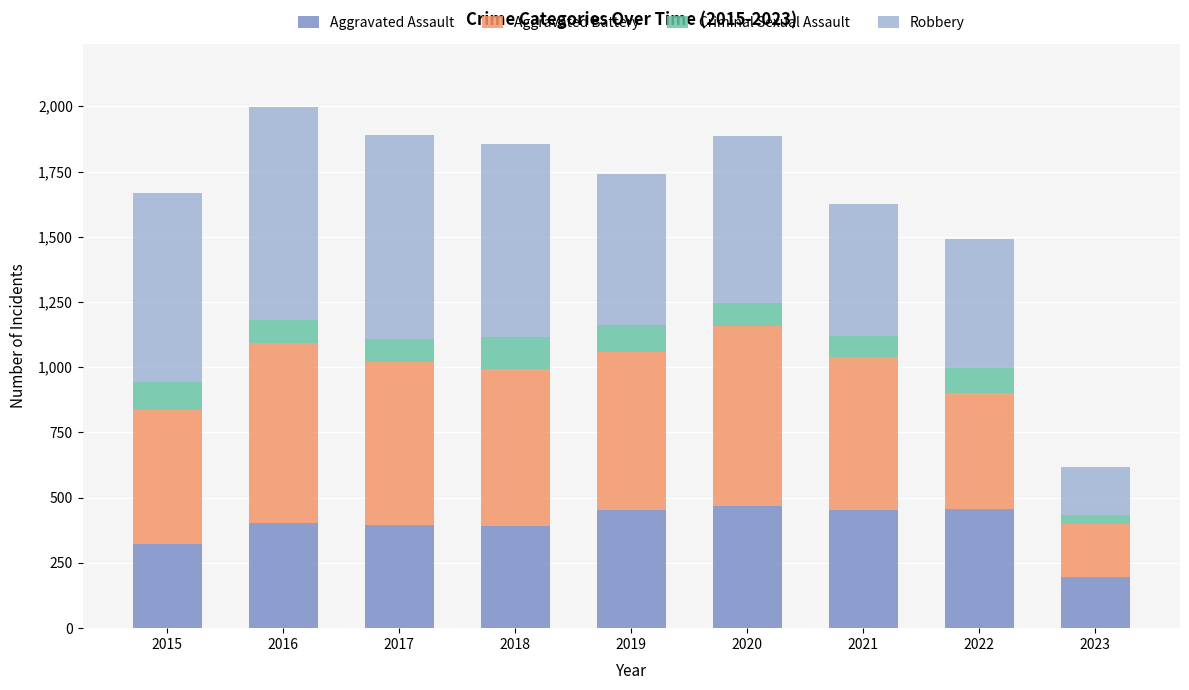

The Aggravated Assault series shows 392 at 2018. True or false?

True